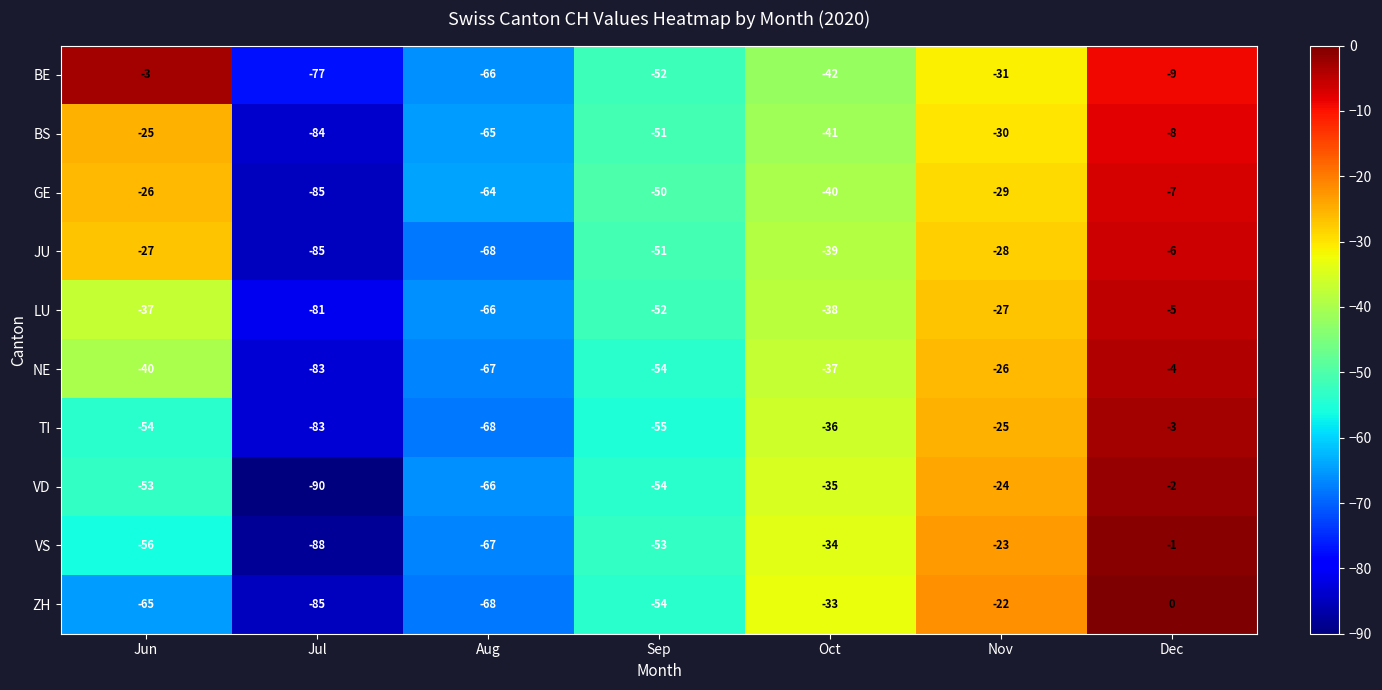

What is the difference between the second highest and second lowest values in the BS series?

40